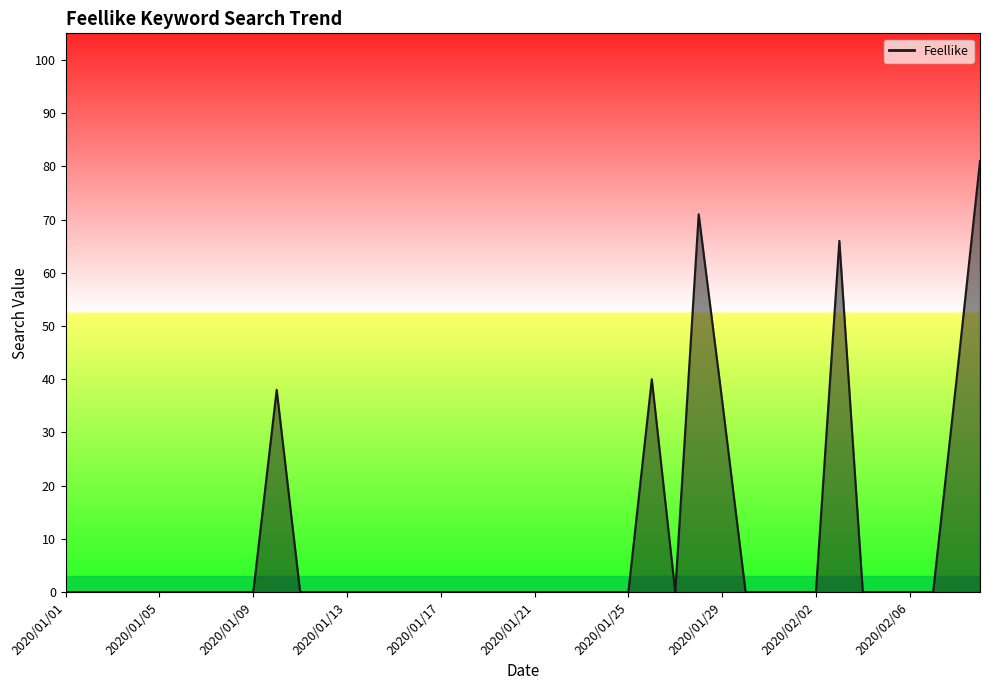

What is the difference between the maximum and minimum values?

81